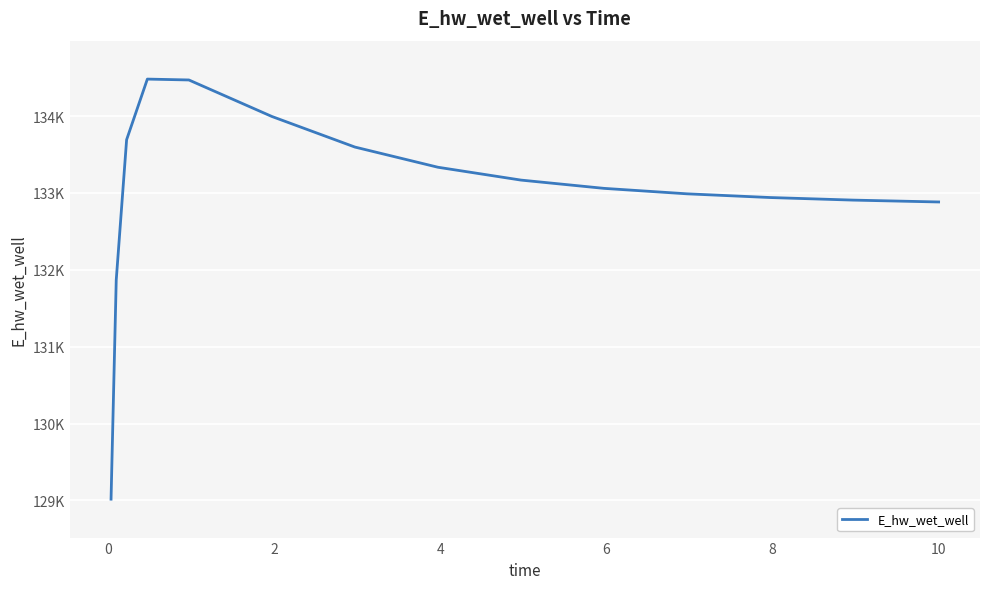

Is this an area chart (filled region under the line)?

No